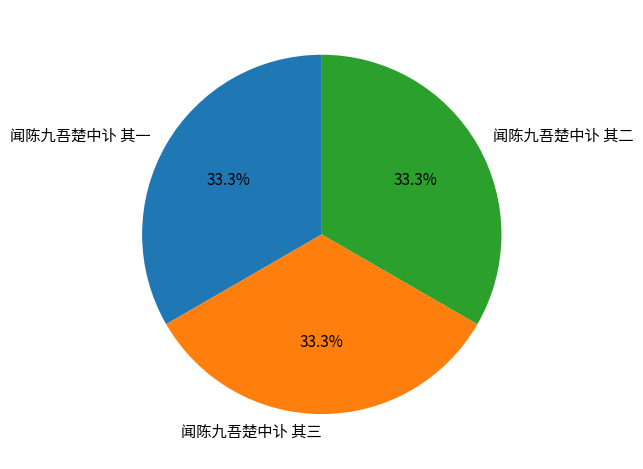

Approximately how many times larger is the value at 闻陈九吾楚中讣 其一 compared to 闻陈九吾楚中讣 其二?

1.0